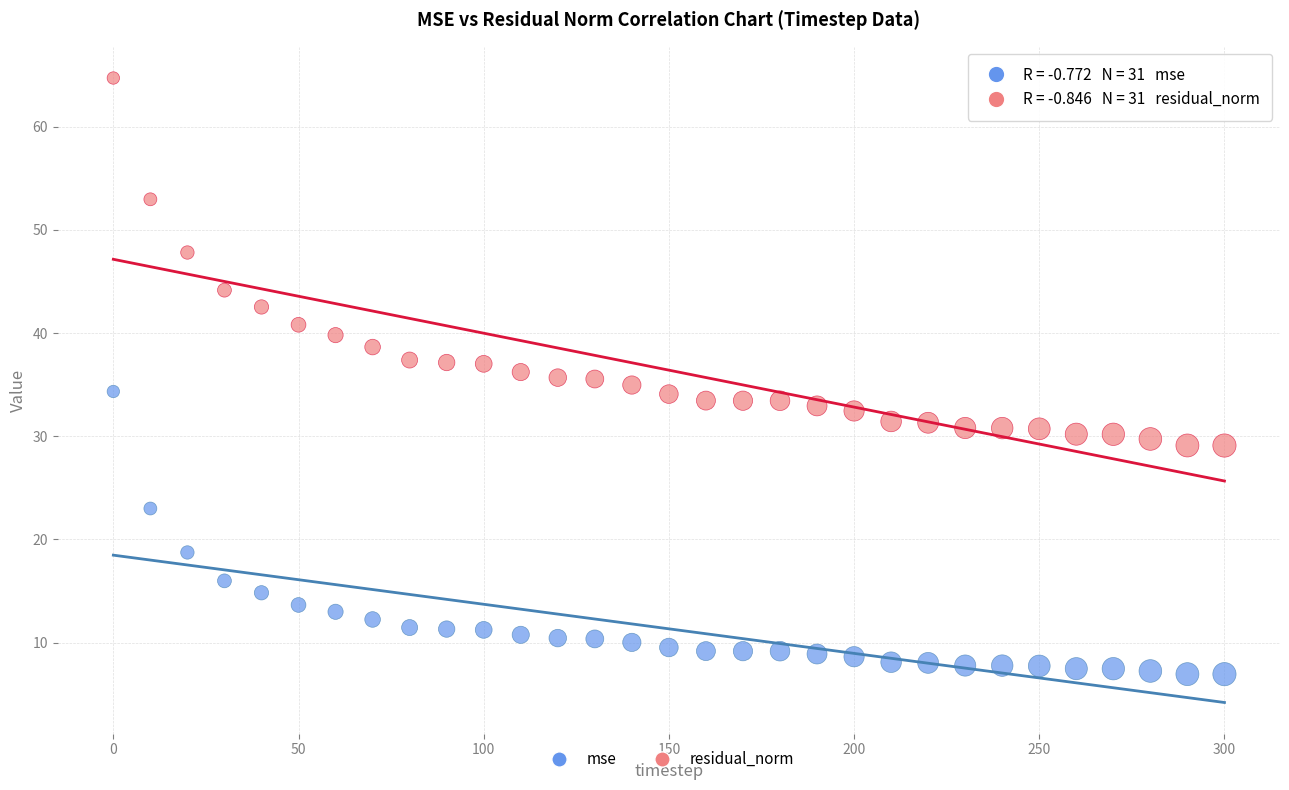

What are all the series names shown in the legend?

mse, residual_norm